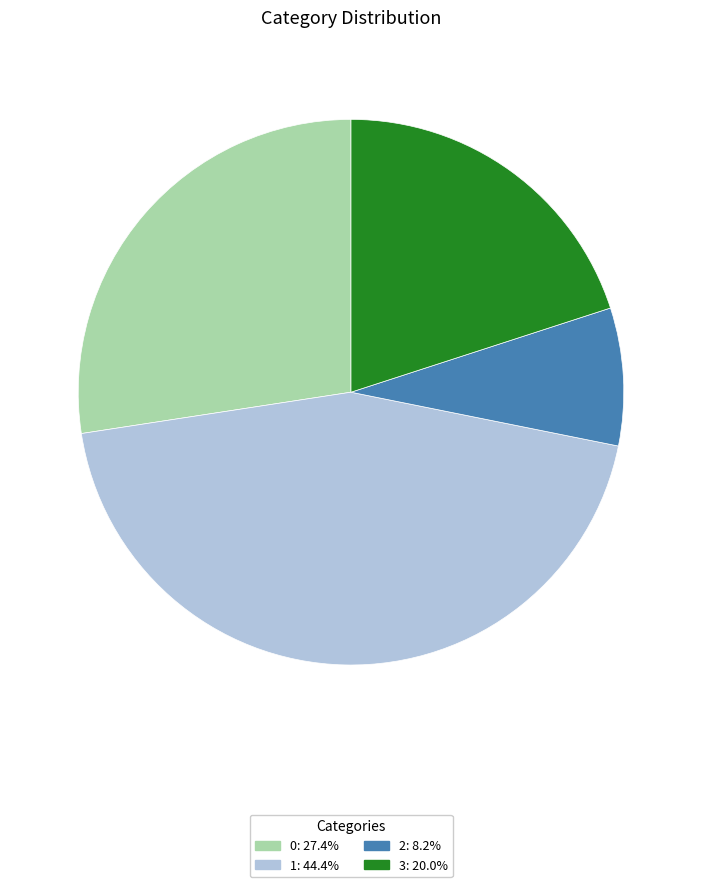

Combined, do 0: 27.4% and 2: 8.2% account for over 50%?

No